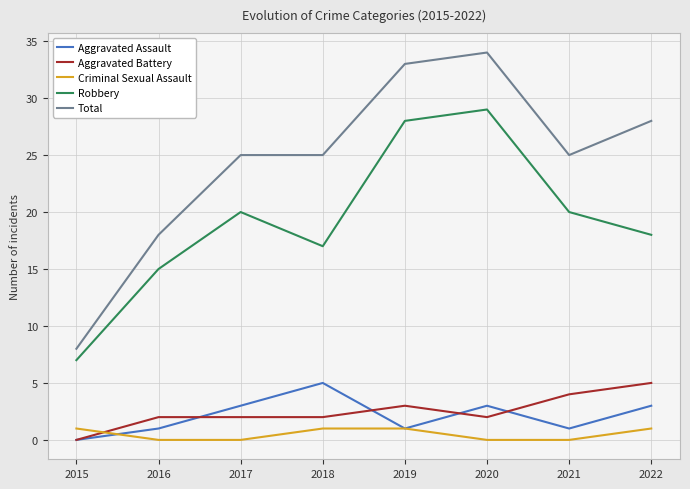

At 2022, list the series in order from smallest to largest.

Criminal Sexual Assault, Aggravated Assault, Aggravated Battery, Robbery, Total